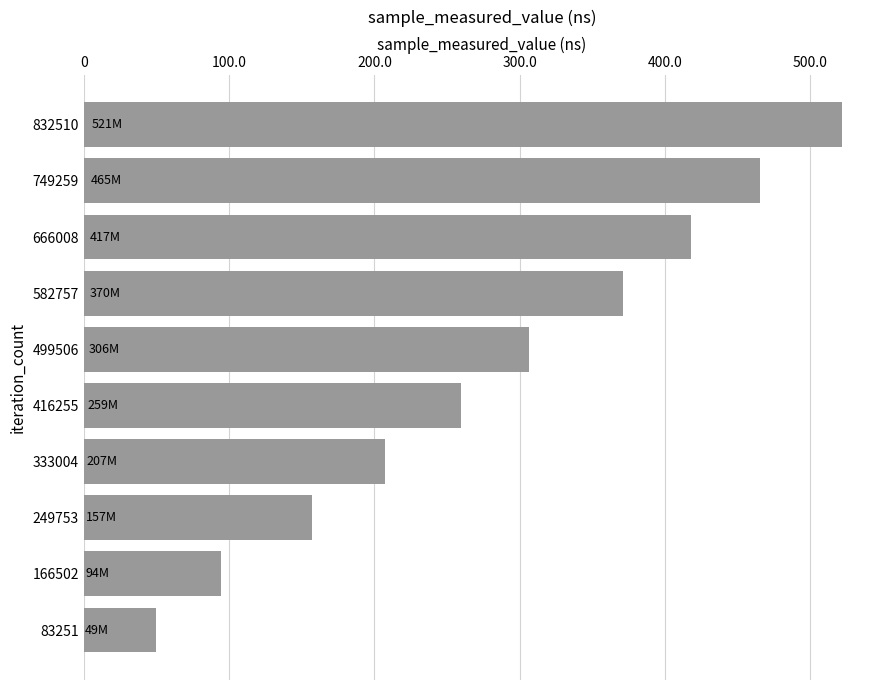

Are the bars horizontal?

Yes